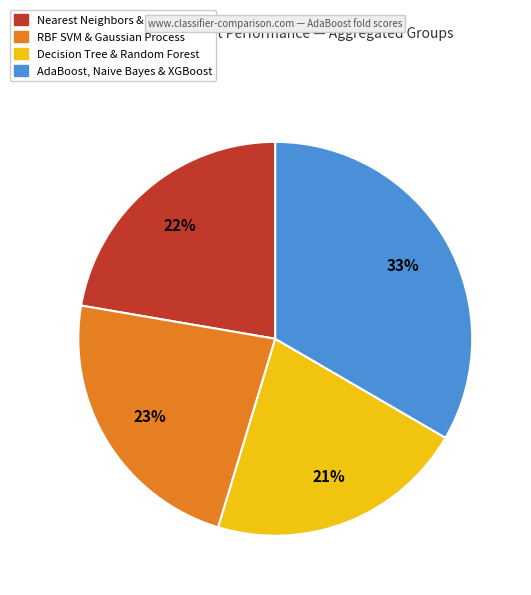

To the nearest percent, what is the difference between the largest and smallest slice percentages?

12%